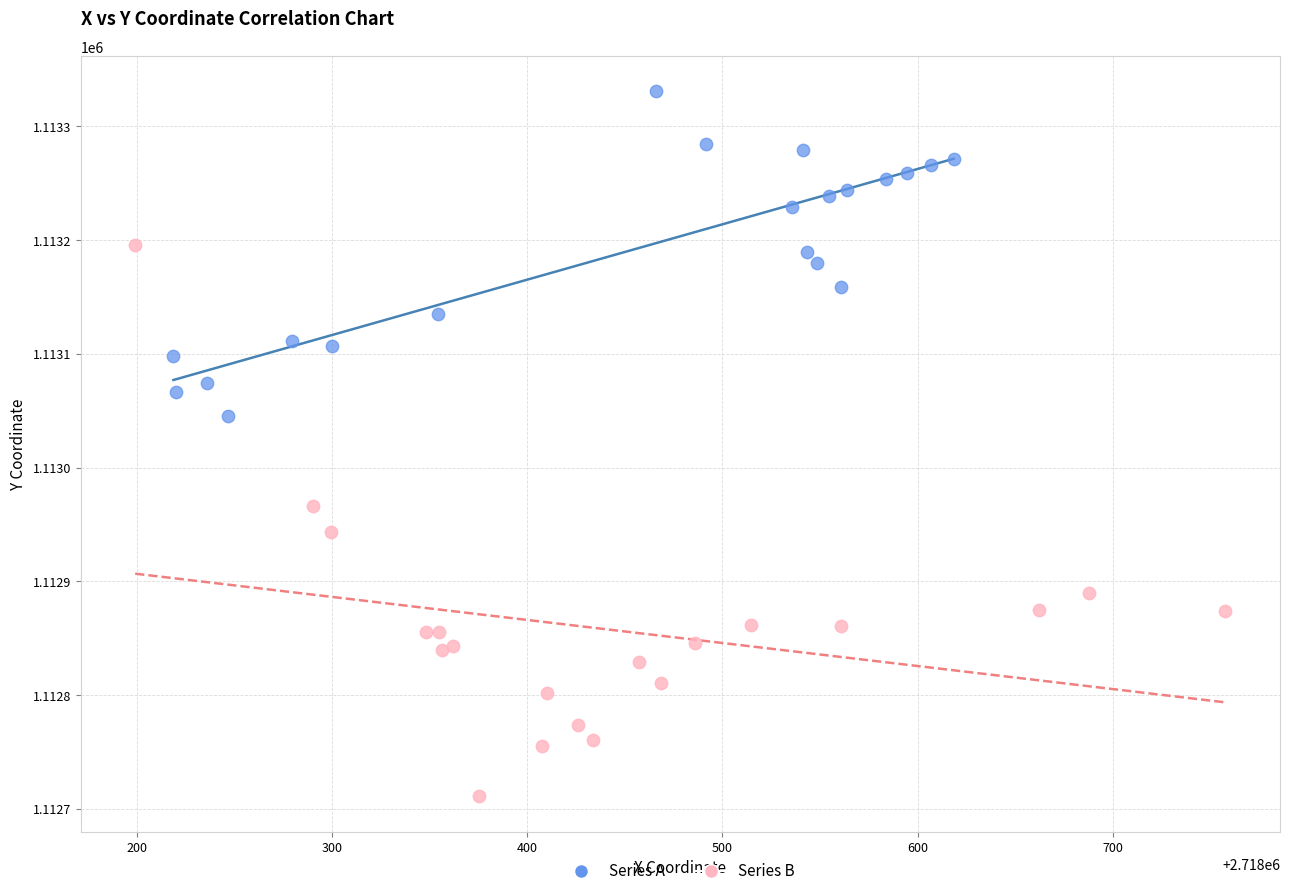

Which series has the widest spread of Y values?

Series B